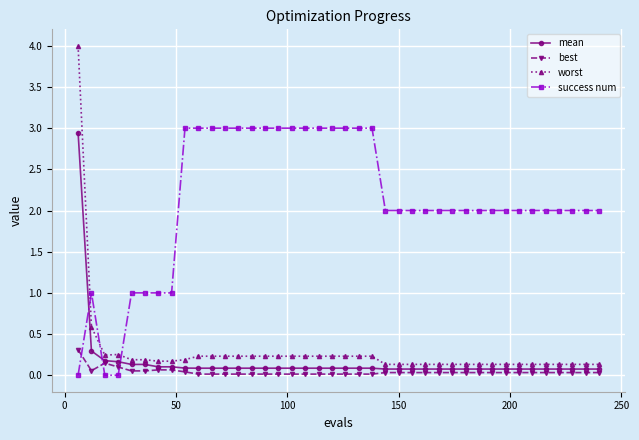

True or false: worst and best cross at least once.

False